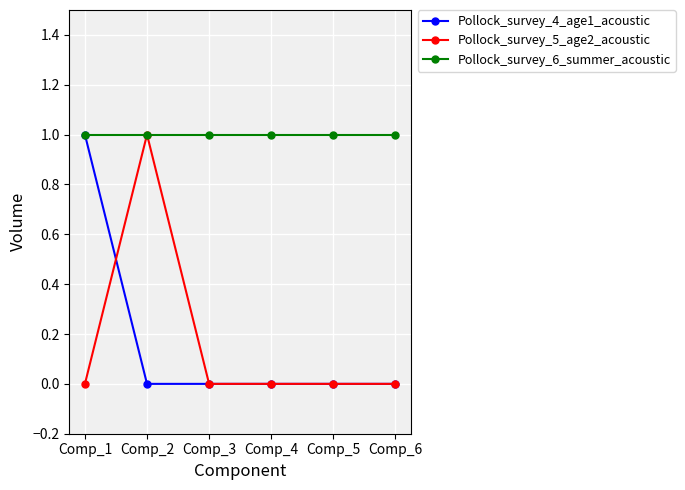

Reading left to right, extract all data points from this chart.

Pollock_survey_4_age1_acoustic: 1	0	0	0	0	0
Pollock_survey_5_age2_acoustic: 0	1	0	0	0	0
Pollock_survey_6_summer_acoustic: 1	1	1	1	1	1